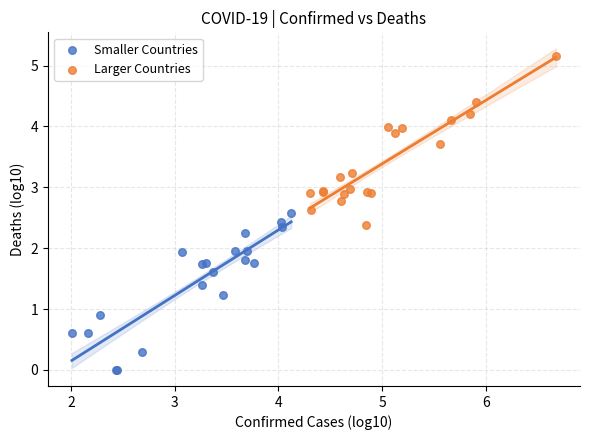

What are all the series names shown in the legend?

Smaller Countries, Larger Countries